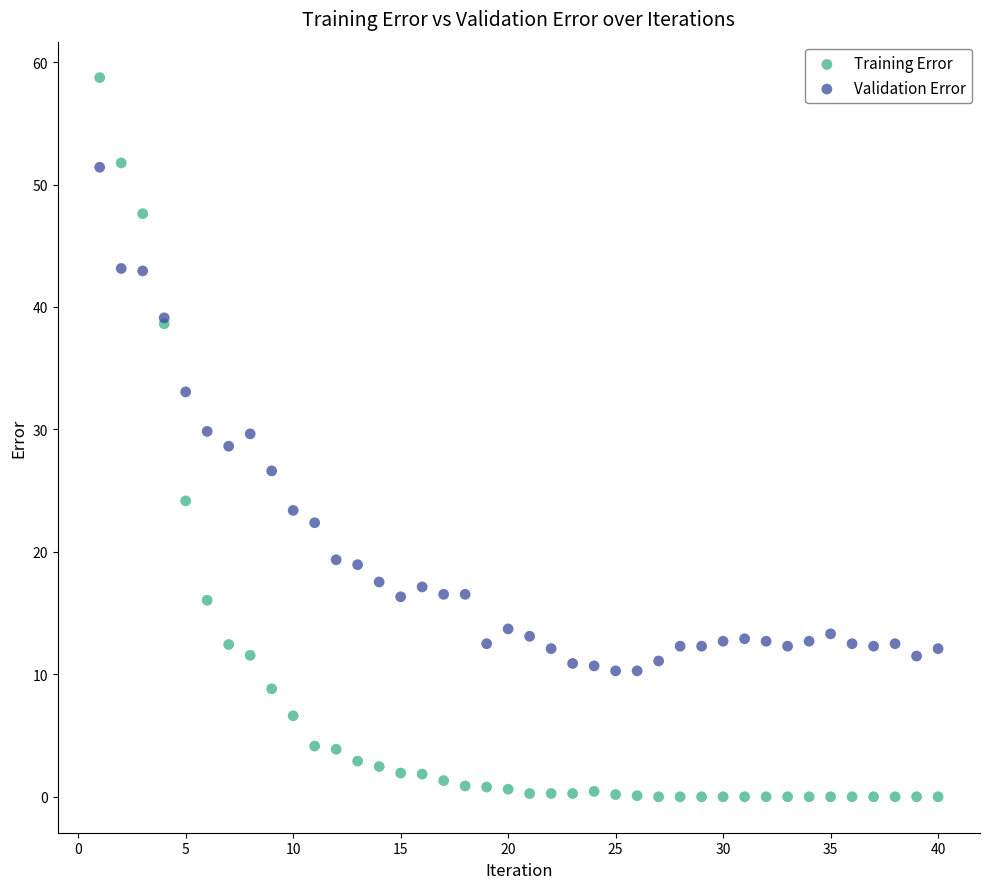

Which series has the largest Y range (max minus min)?

Training Error